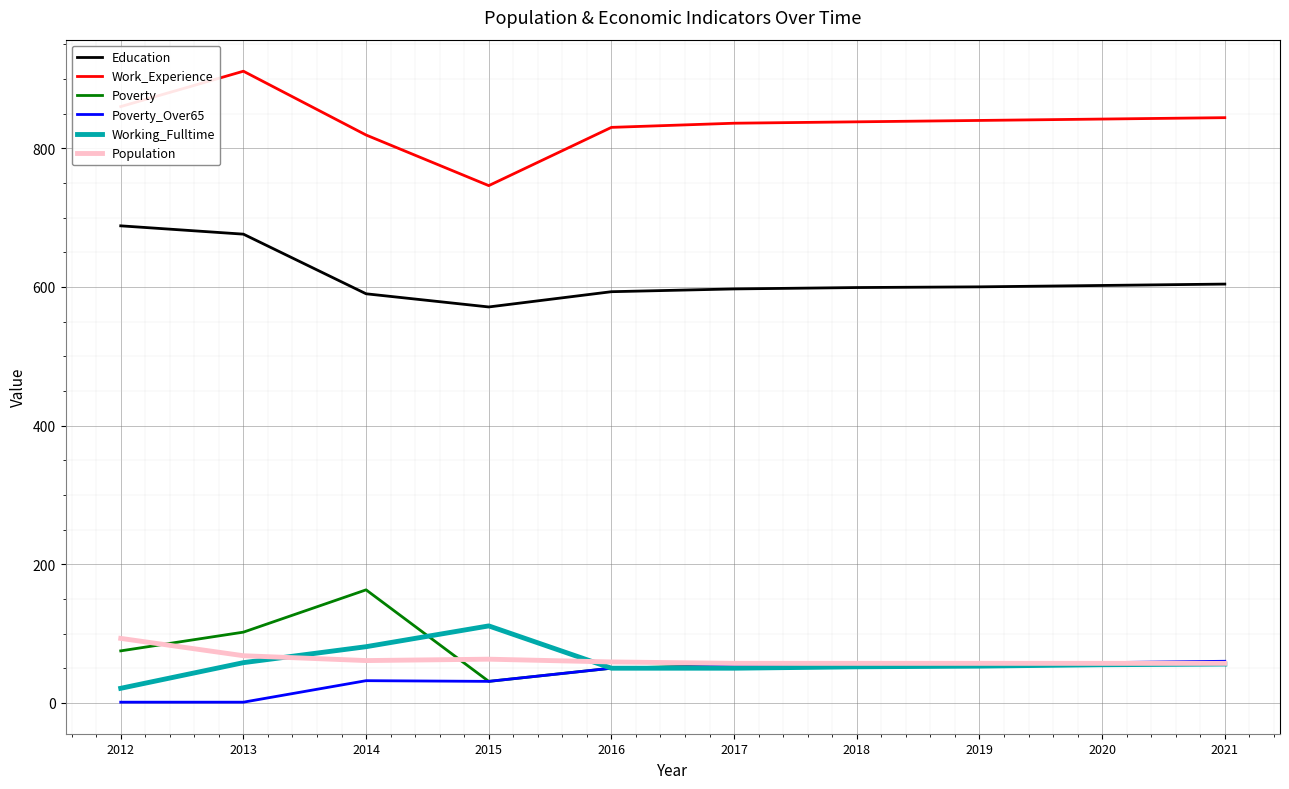

What is the spread (max minus min) of values at 2015?

715